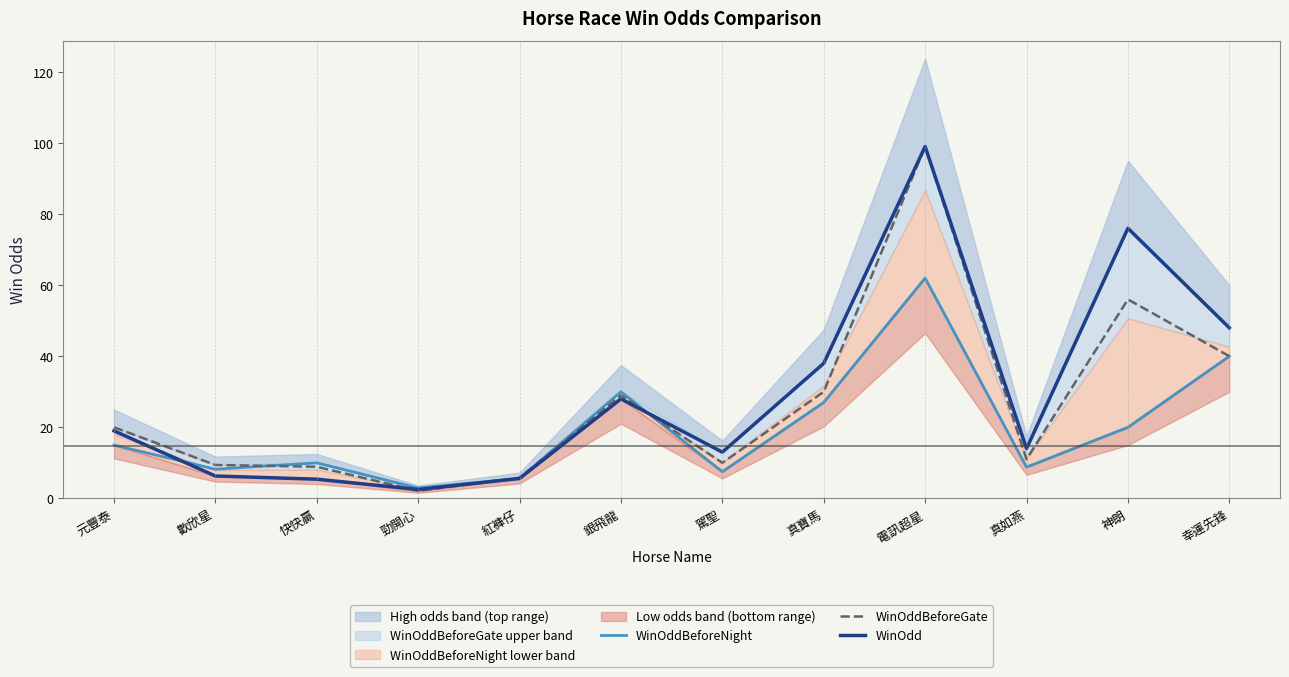

Which series ends up on top after the final intersection of WinOddBeforeNight and WinOdd?

WinOdd